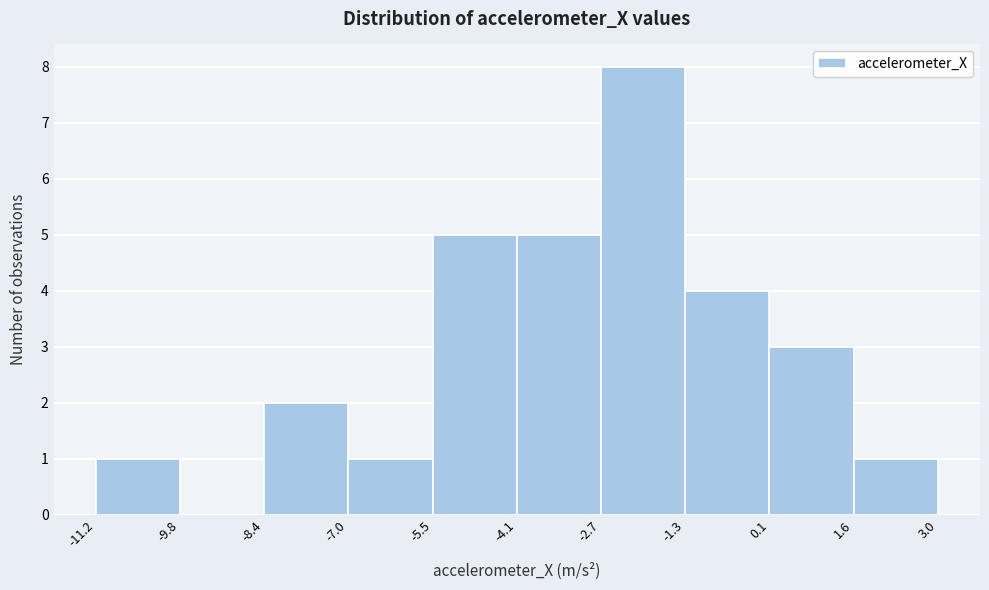

Reading left to right, transcribe this chart: for each bar, give the range it covers on the x-axis and its height. The values are not printed on the chart, so give them approximately, as read against the axis.

-11.2 to -9.8: 1
-9.8 to -8.4: 0
-8.4 to -7.0: 2
-7.0 to -5.5: 1
-5.5 to -4.1: 5
-4.1 to -2.7: 5
-2.7 to -1.3: 8
-1.3 to 0.1: 4
0.1 to 1.6: 3
1.6 to 3.0: 1